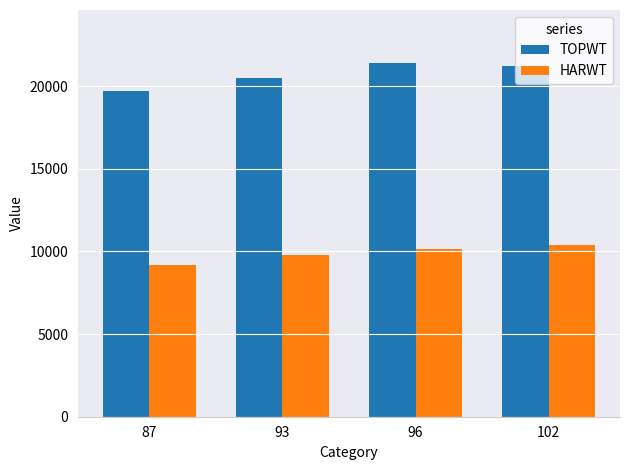

Are the bars horizontal?

No